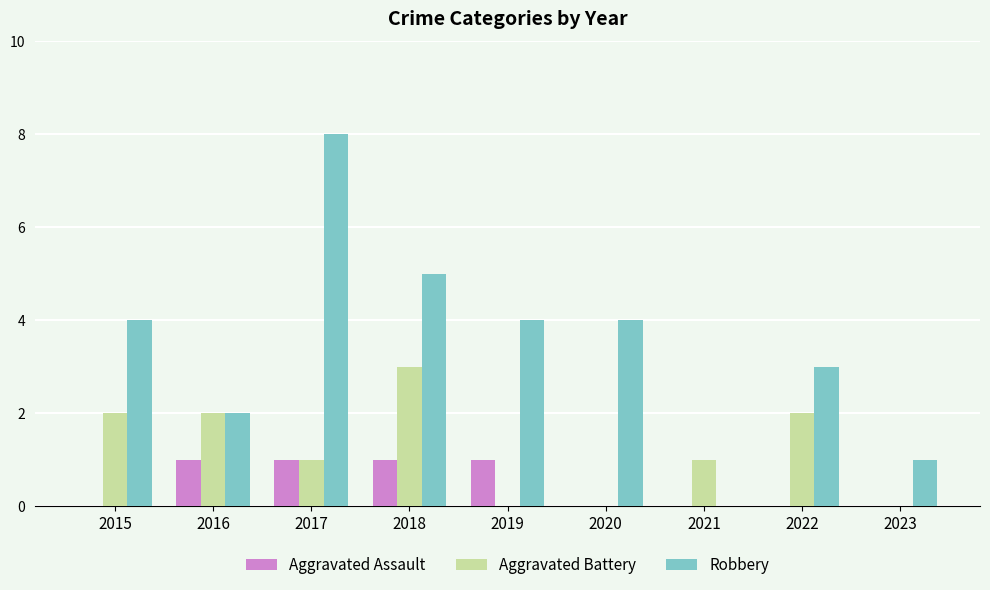

Between 2017 and 2019, which series saw the biggest shift?

Robbery